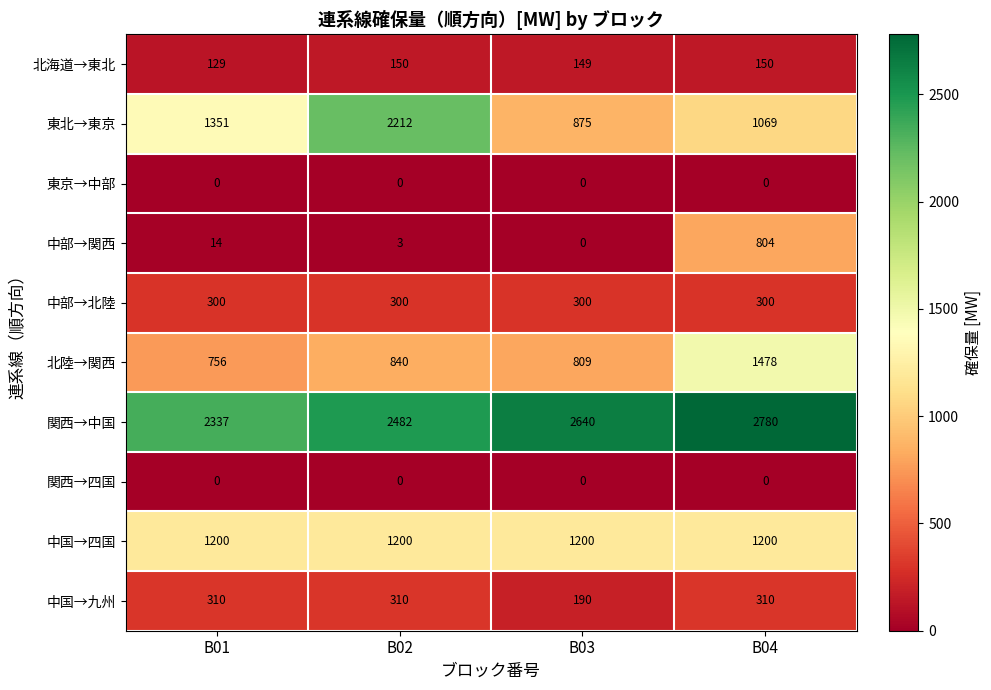

What value does the 中国→九州 series have at B03?

190